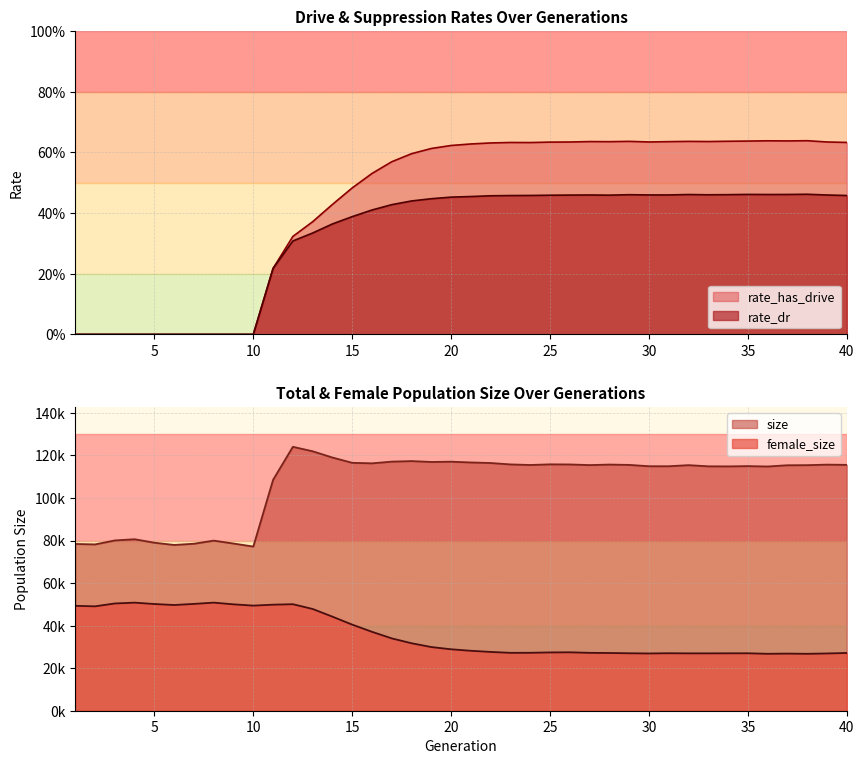

True or false: rate_dr and rate_has_drive intersect in this chart.

False